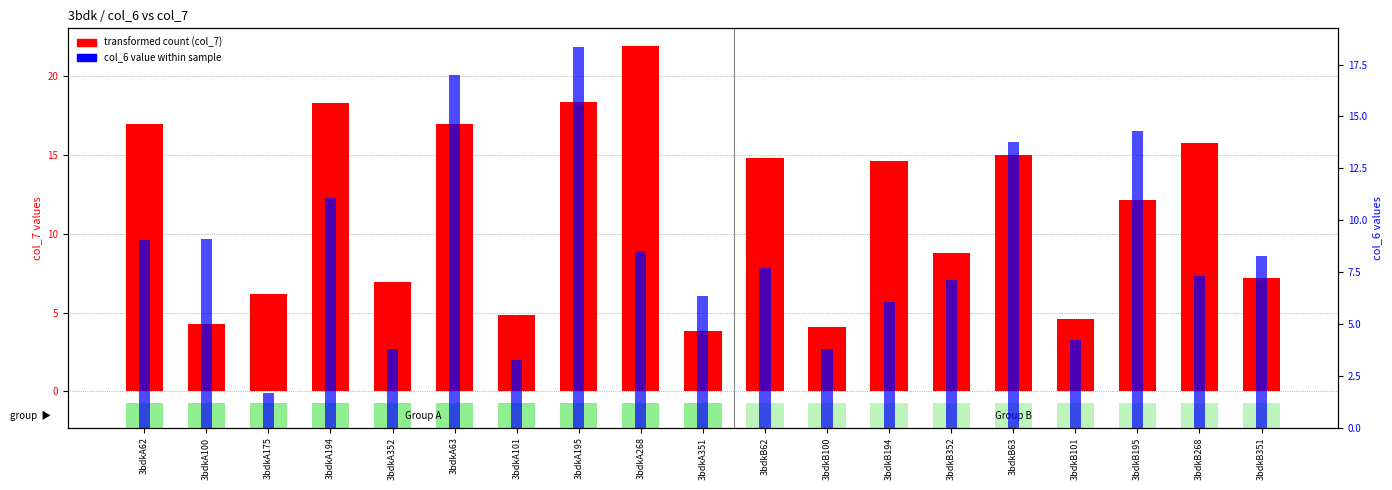

Reading left to right, list all the values displayed in this chart.

transformed count (col_7): 3bdkA62=17.0	3bdkA100=4.3	3bdkA175=6.2	3bdkA194=18.3	3bdkA352=6.9	3bdkA63=17.0	3bdkA101=4.8	3bdkA195=18.4	3bdkA268=22.0	3bdkA351=3.8	3bdkB62=14.8	3bdkB100=4.1	3bdkB194=14.6	3bdkB352=8.8	3bdkB63=15.0	3bdkB101=4.6	3bdkB195=12.2	3bdkB268=15.7	3bdkB351=7.2
col_6 value within sample: 3bdkA62=9.1	3bdkA100=9.1	3bdkA175=1.7	3bdkA194=11.0	3bdkA352=3.8	3bdkA63=17.0	3bdkA101=3.3	3bdkA195=18.3	3bdkA268=8.5	3bdkA351=6.4	3bdkB62=7.7	3bdkB100=3.8	3bdkB194=6.0	3bdkB352=7.1	3bdkB63=13.8	3bdkB101=4.2	3bdkB195=14.3	3bdkB268=7.3	3bdkB351=8.3